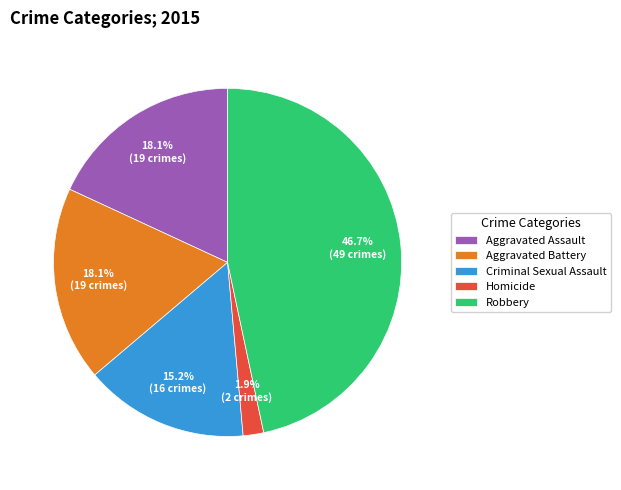

The Criminal Sexual Assault slice represents 15% of the pie. True or false?

True